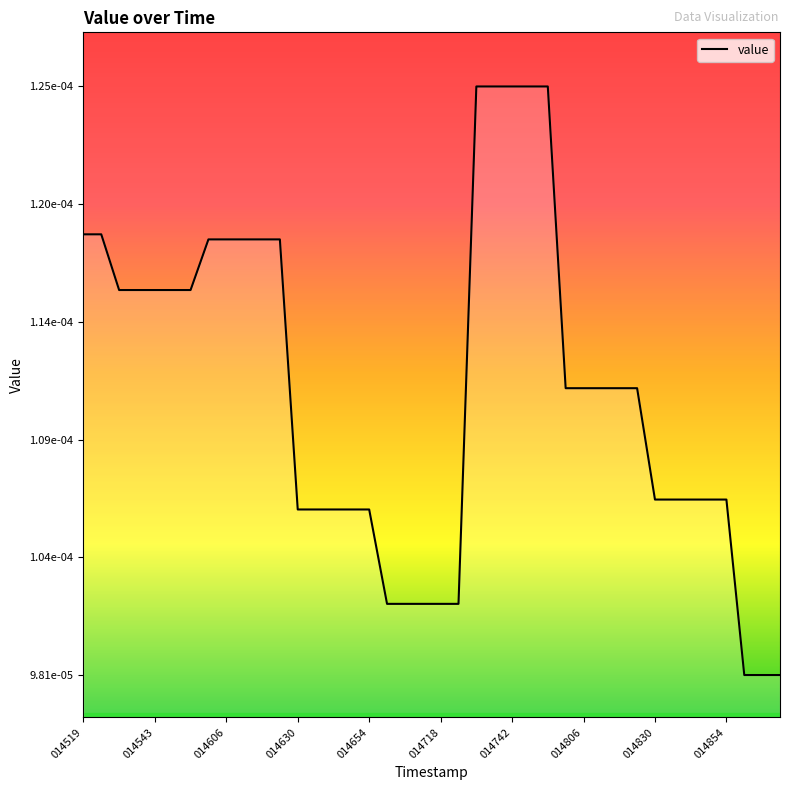

Is this an area chart (filled region under the line)?

Yes